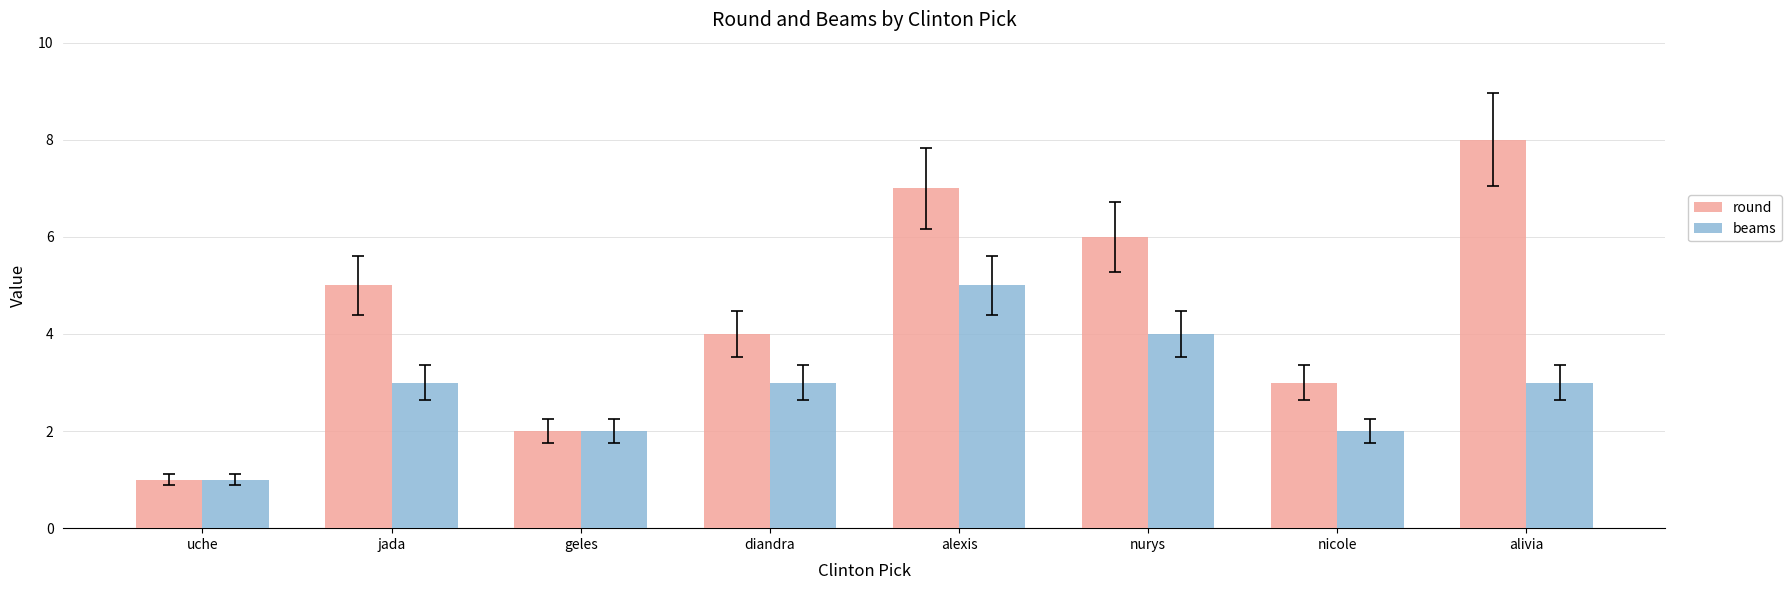

At which category is the sum across all series the highest?

alexis